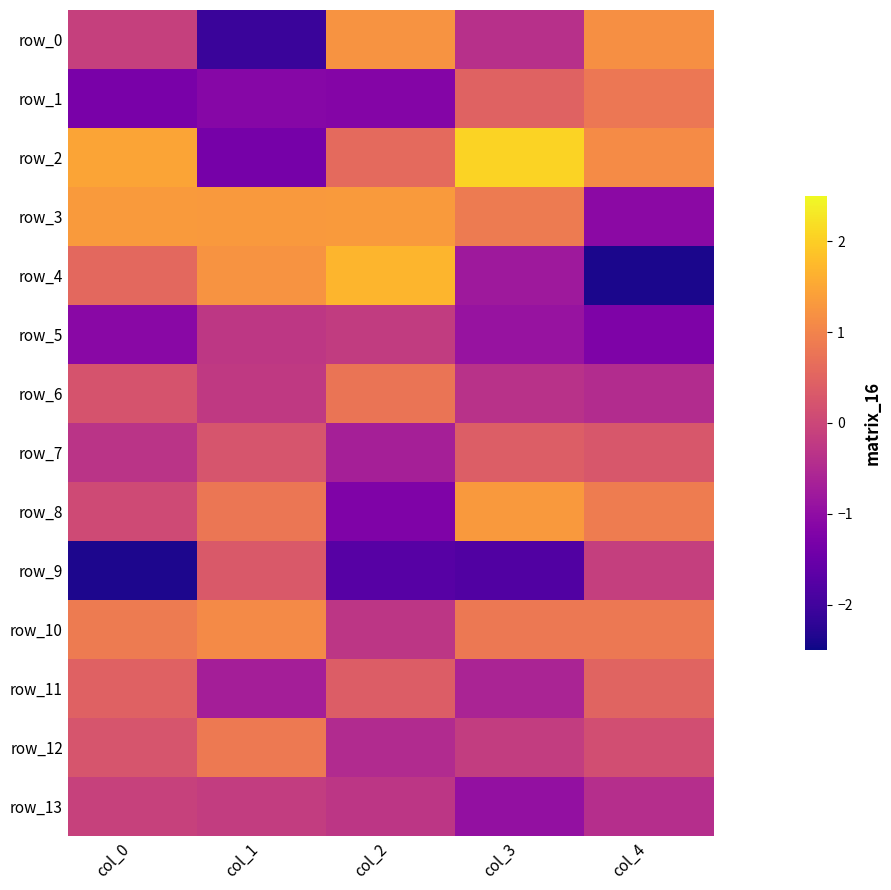

At which label does row_10 first exceed 0?

col_0